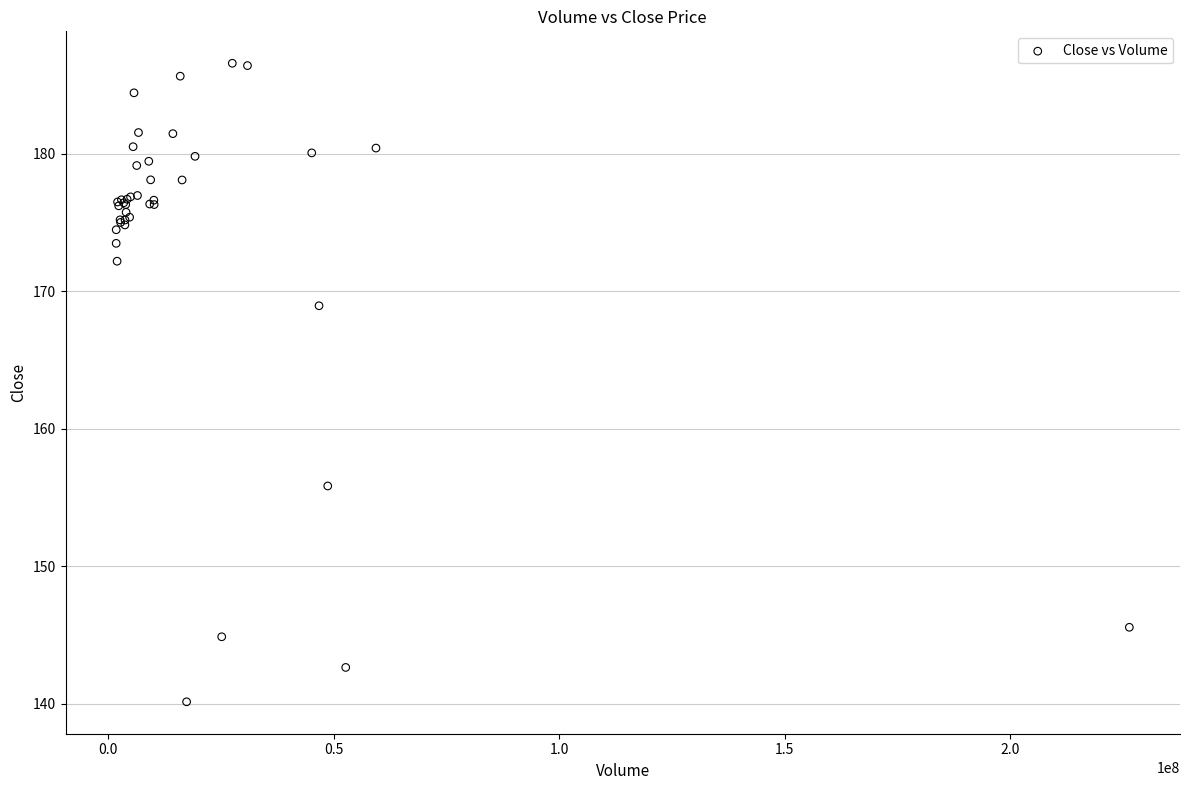

What Y value in the scatter plot is closest to 163?

168.9